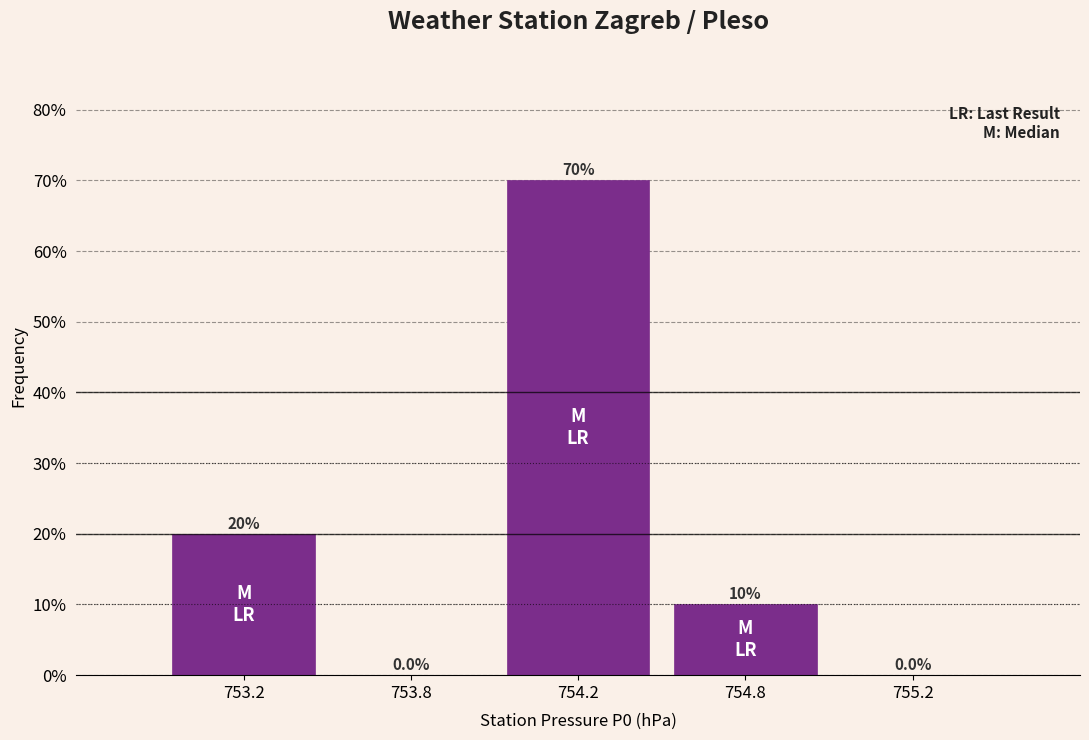

Which label corresponds to the largest value in the chart?

754.2